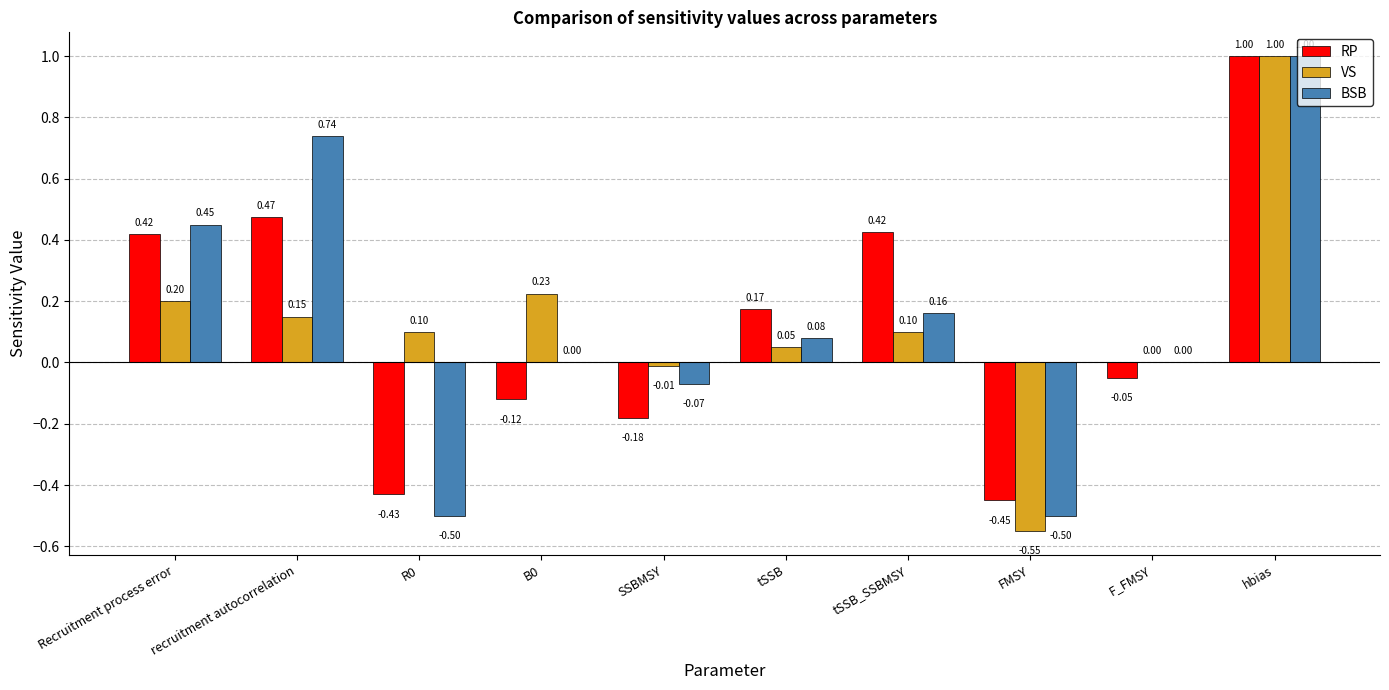

At which label does RP reach its peak?

hbias